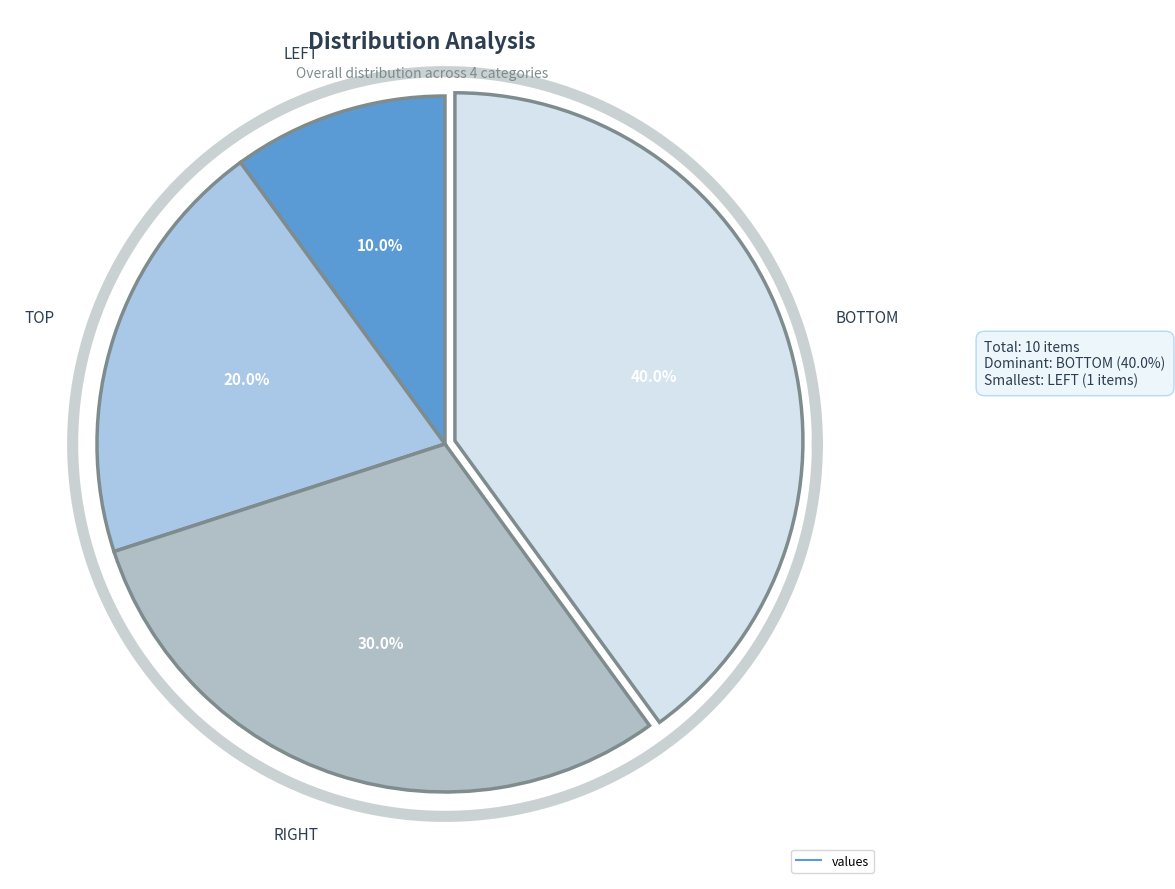

How many segments does this pie chart have?

4